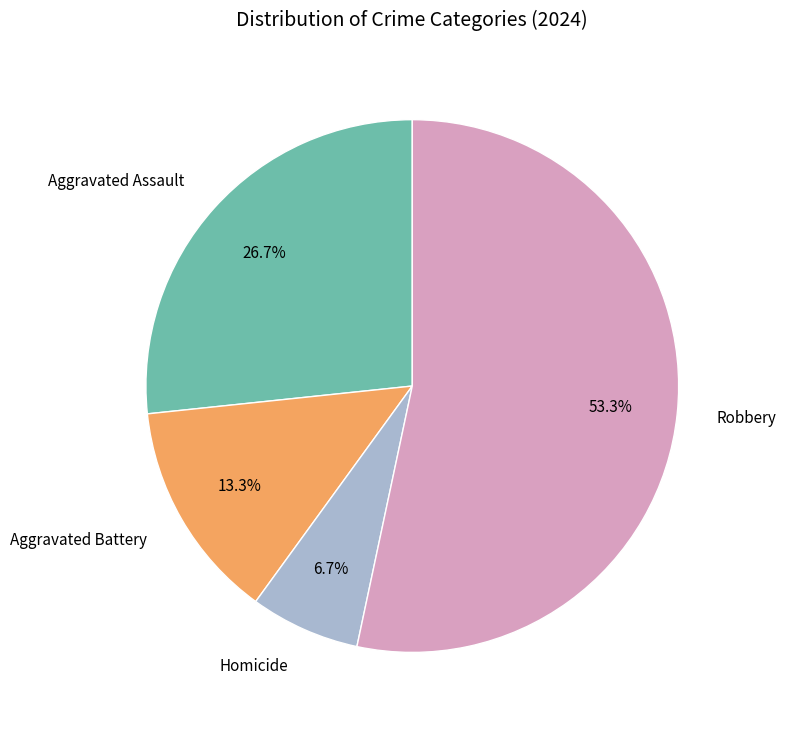

Rank the categories by value from lowest to highest.

Homicide, Aggravated Battery, Aggravated Assault, Robbery